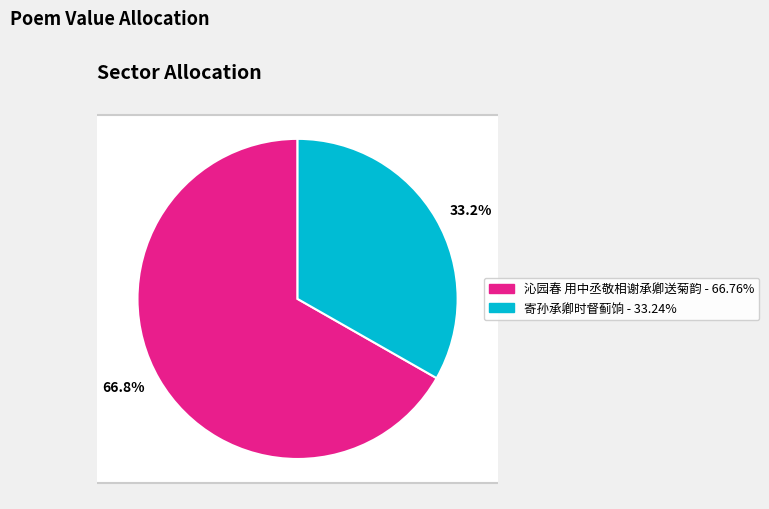

Which category has the smallest portion of the pie?

寄孙承卿时督蓟饷